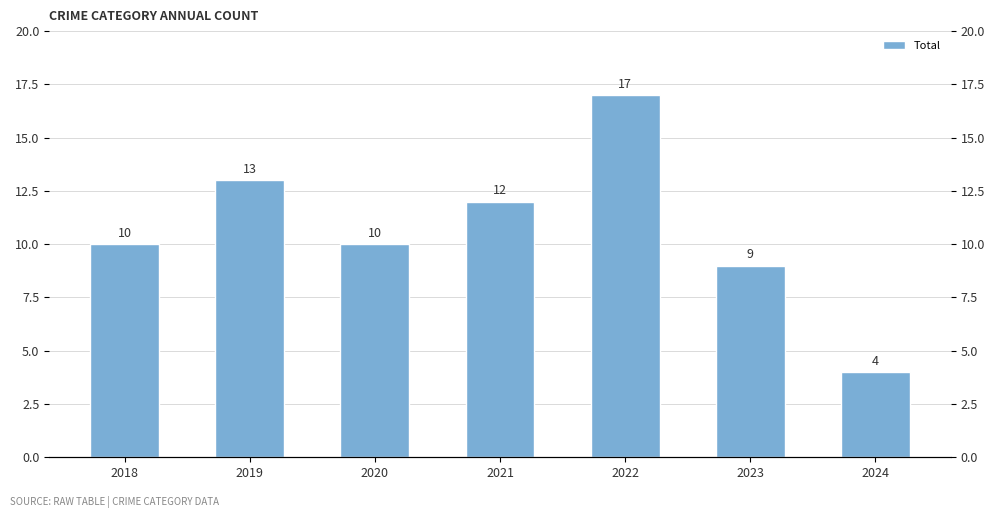

Reading right to left, what are all the values shown in this chart?

2024=4	2023=9	2022=17	2021=12	2020=10	2019=13	2018=10